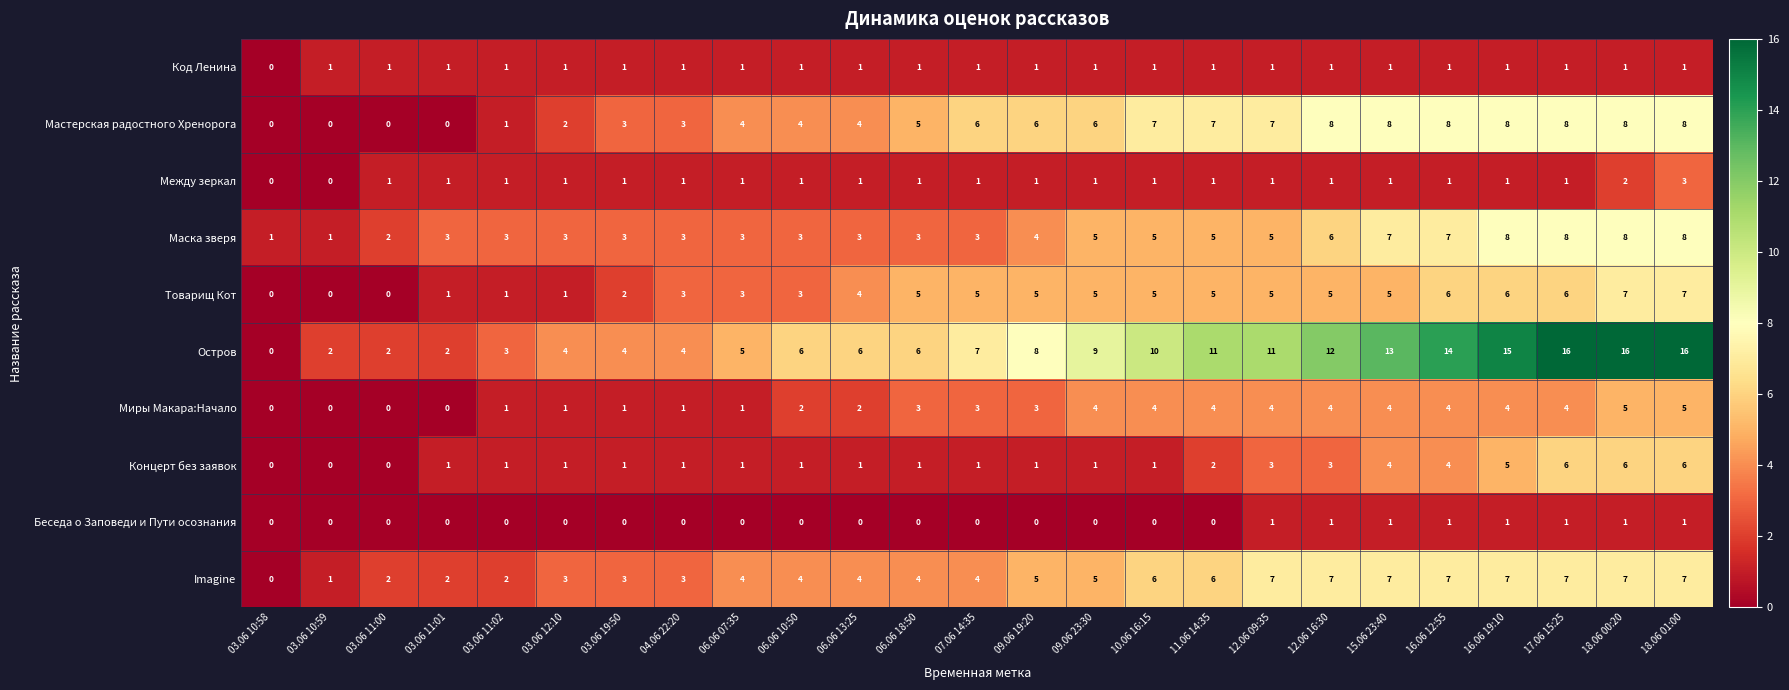

At which label is Код Ленина closest to 0?

03.06 10:58